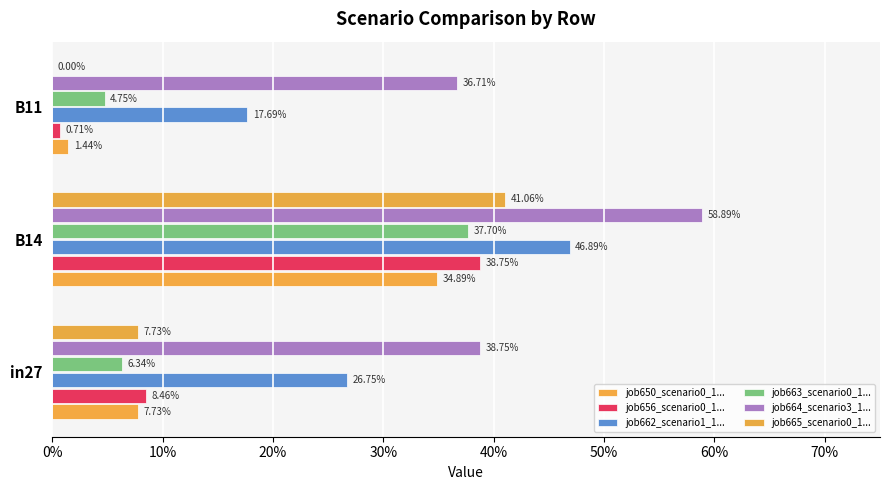

Are the bars grouped side by side (vs. stacked)?

Yes